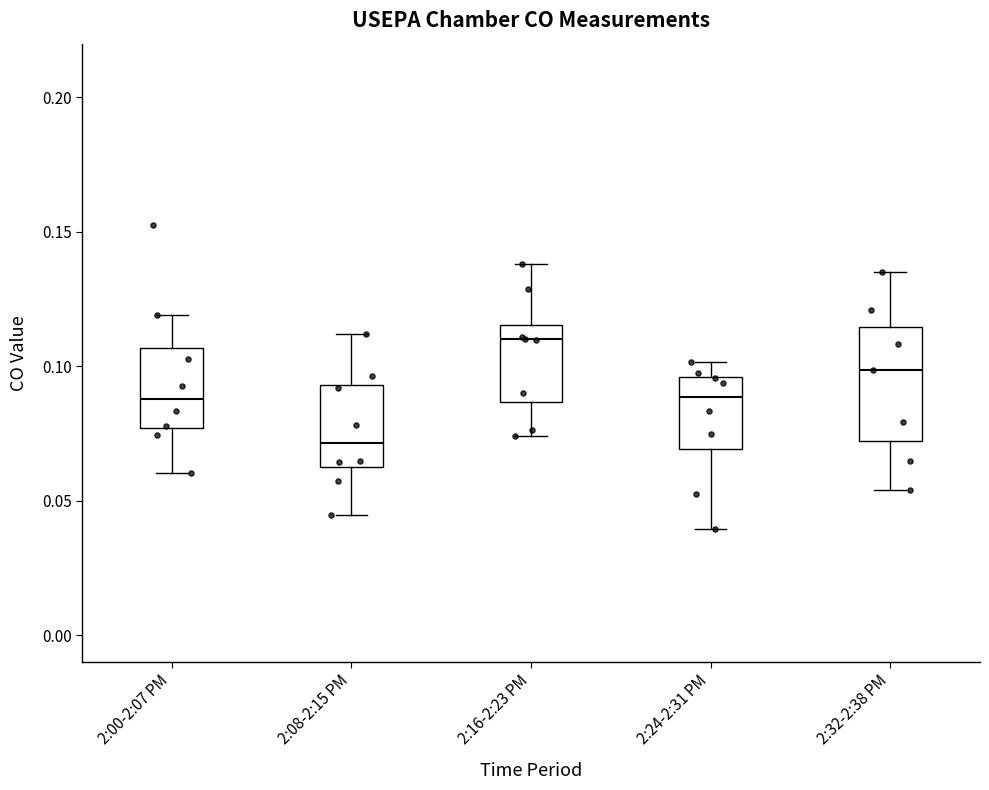

Which box has the lowest median line?

2:08-2:15 PM